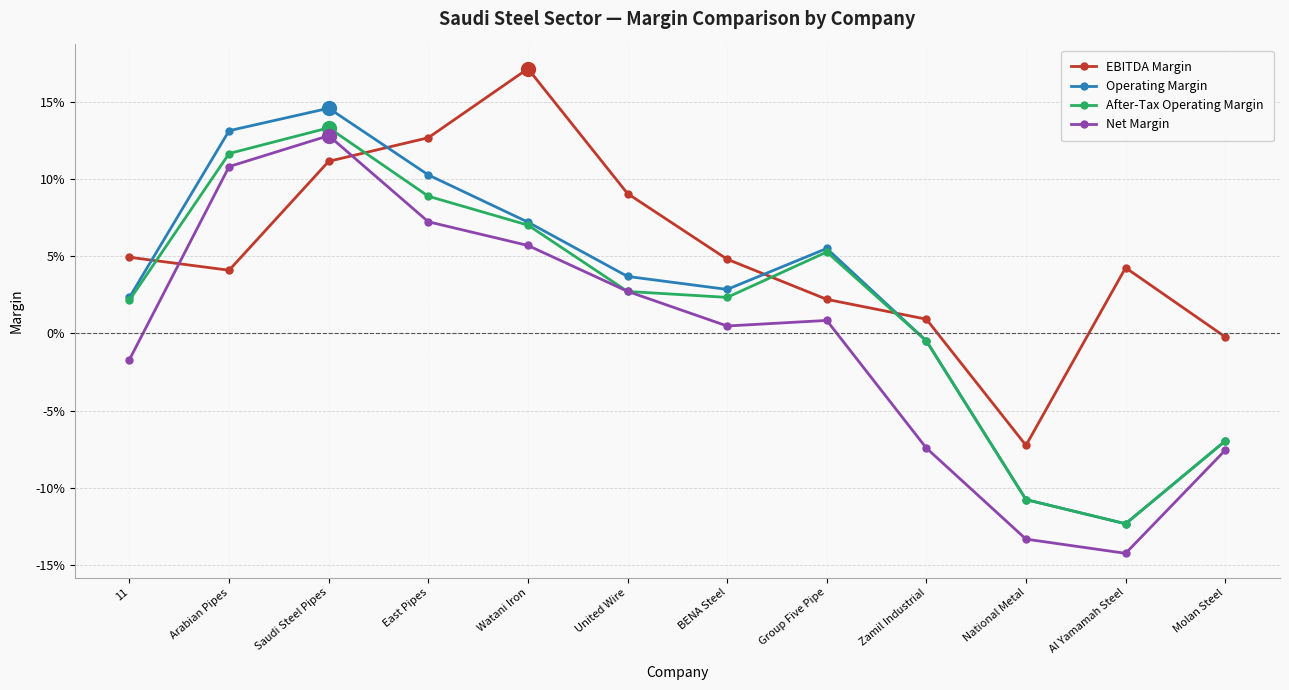

Which series has the widest spread of values?

Net Margin